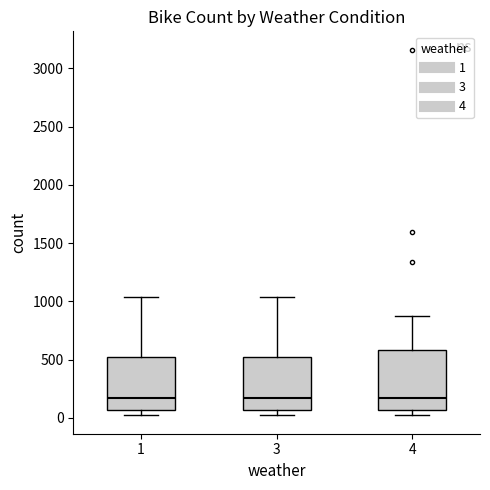

Where is the upper edge of the box at x = 3 on the y-axis? The values are not printed on the chart, so give them approximately, as read against the axis.

550